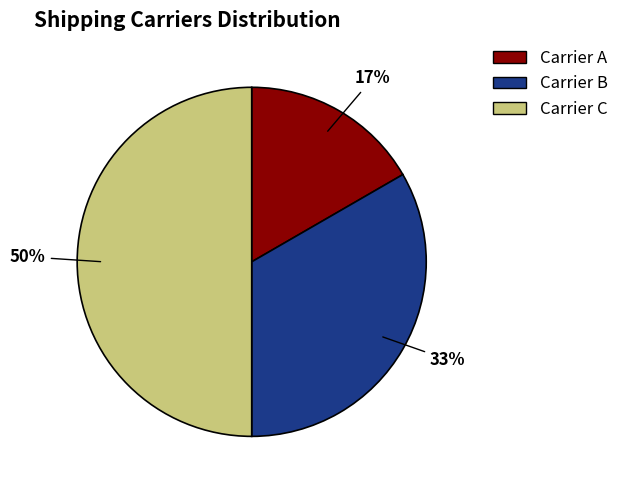

To the nearest percent, what is the average slice percentage?

33%